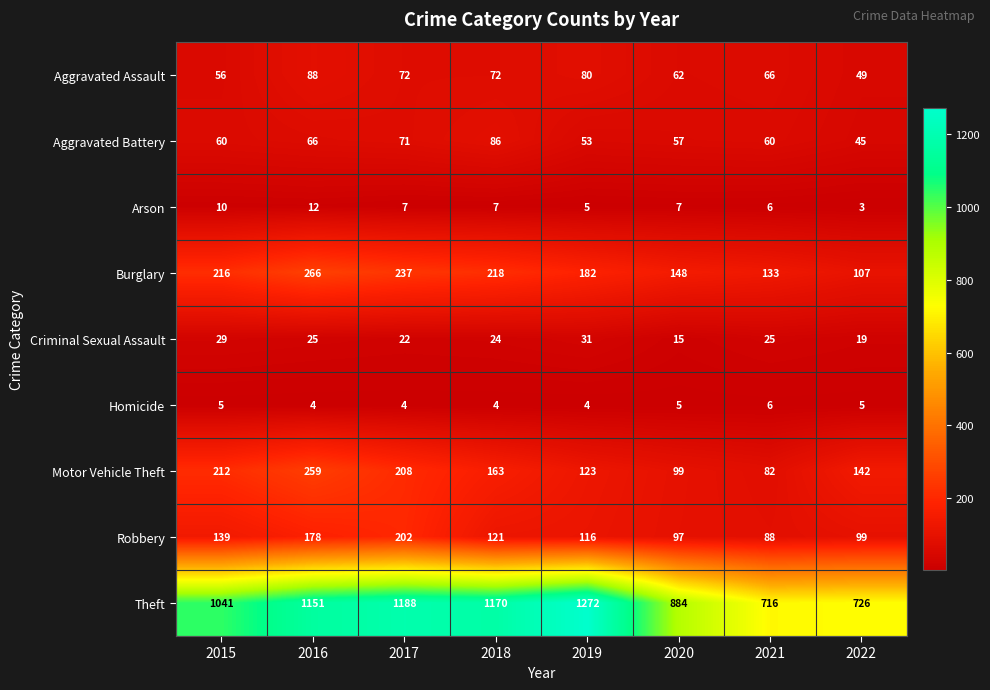

What is the difference between the maximum and minimum values in the Aggravated Assault series?

39